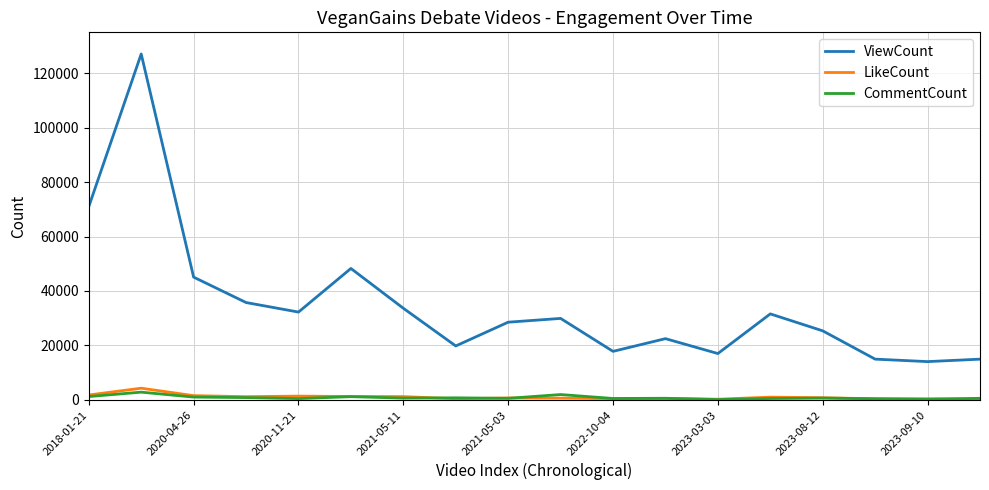

True or false: ViewCount and LikeCount cross at least once.

False